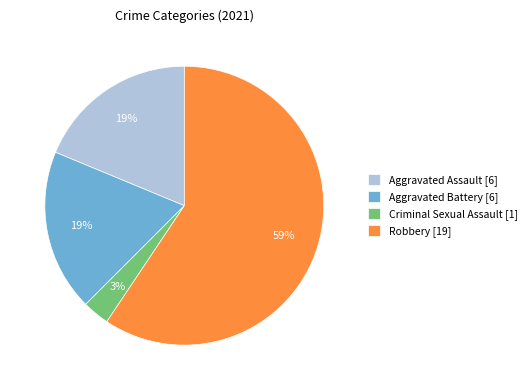

Does any single category account for the majority?

Yes